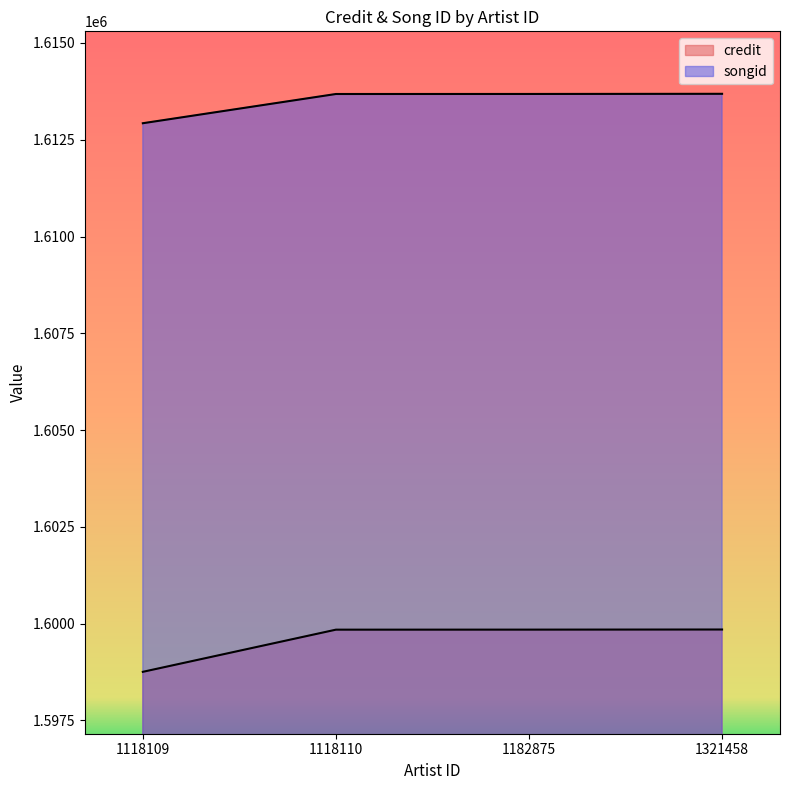

Reading left to right, what are all the values shown in this chart?

credit: 1598757	1599846	1599847	1599850
songid: 1612927	1613682	1613683	1613687